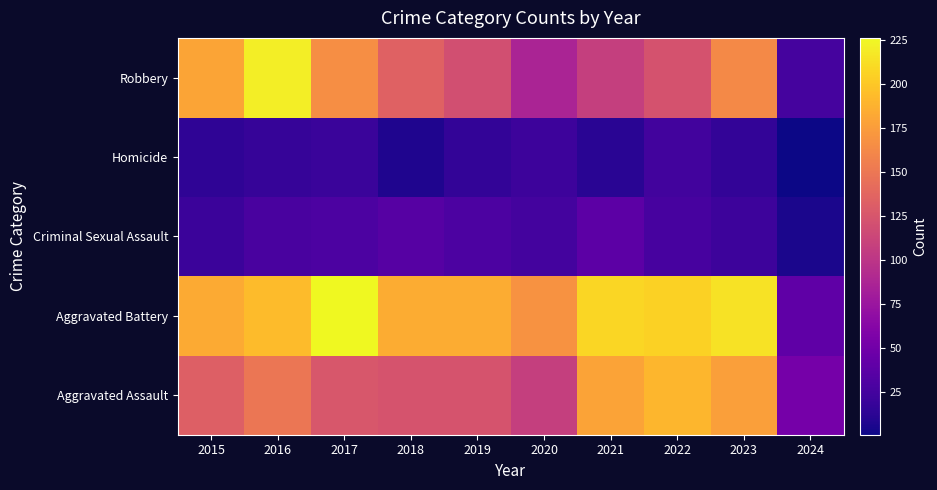

What is the total value across all series at 2015?

531